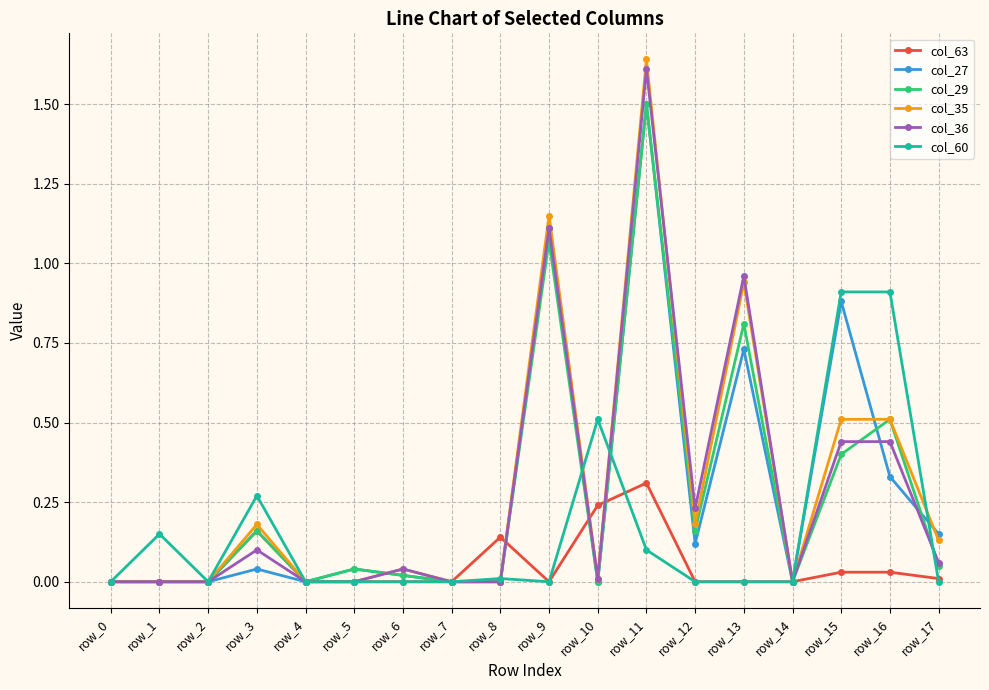

Between row_3 and row_7, which series saw the biggest shift?

col_60